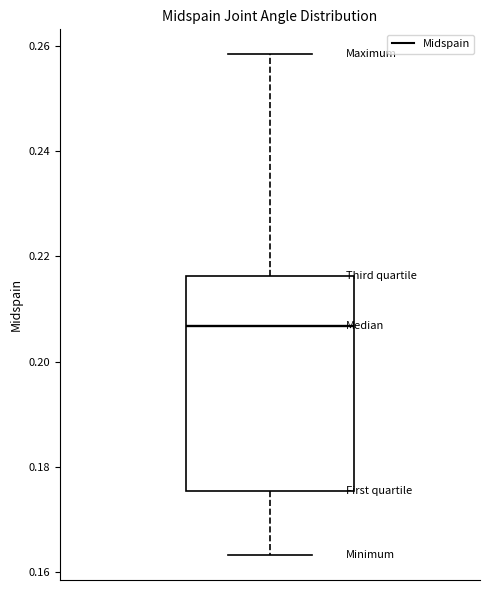

Where does the median line of the box sit on the y-axis? The values are not printed on the chart, so give them approximately, as read against the axis.

0.206